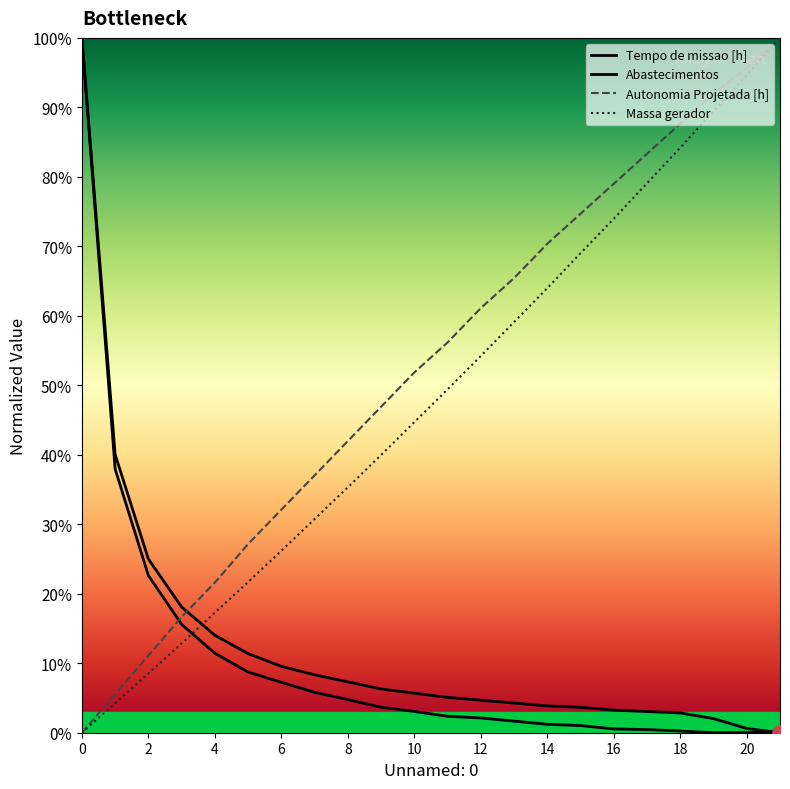

Which series has the largest total across all categories?

Autonomia Projetada [h]